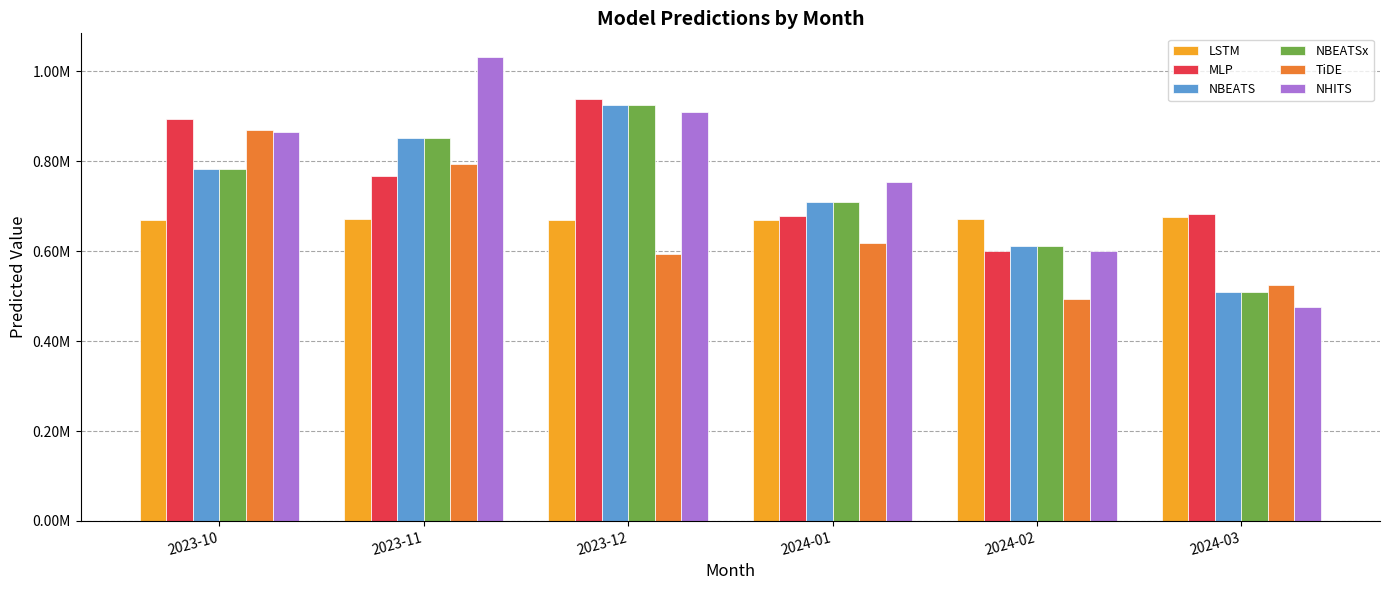

What is the difference between the highest and lowest values at 2024-01?

134947.2